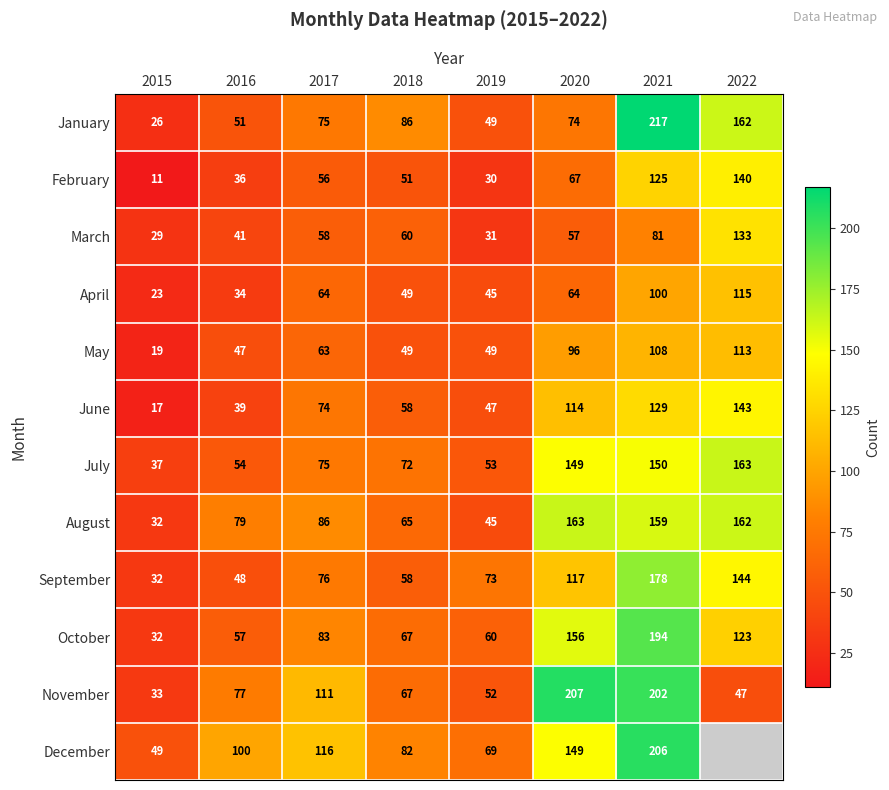

How many data points does each series have?

8